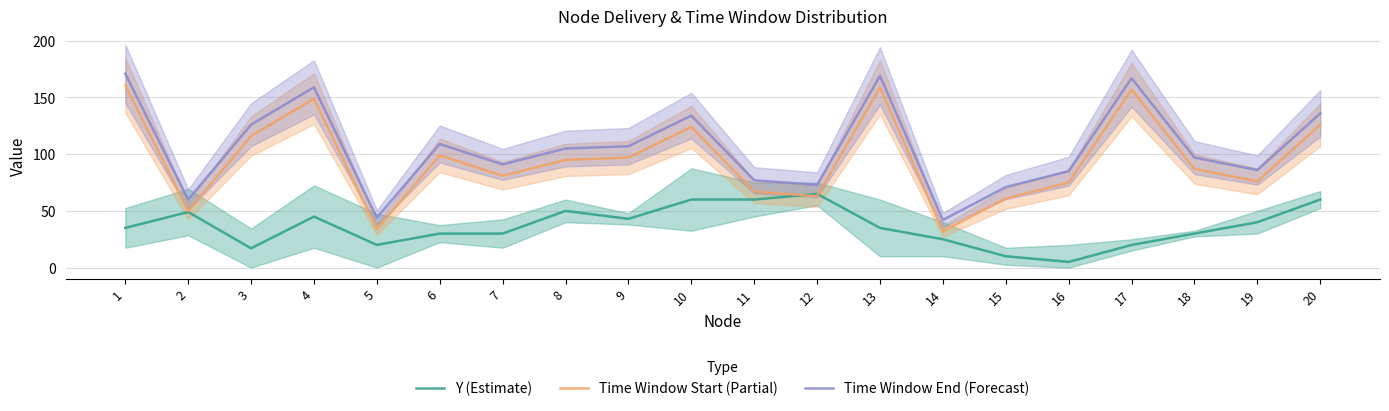

Which series has the widest spread of values?

Time Window Start (Partial)